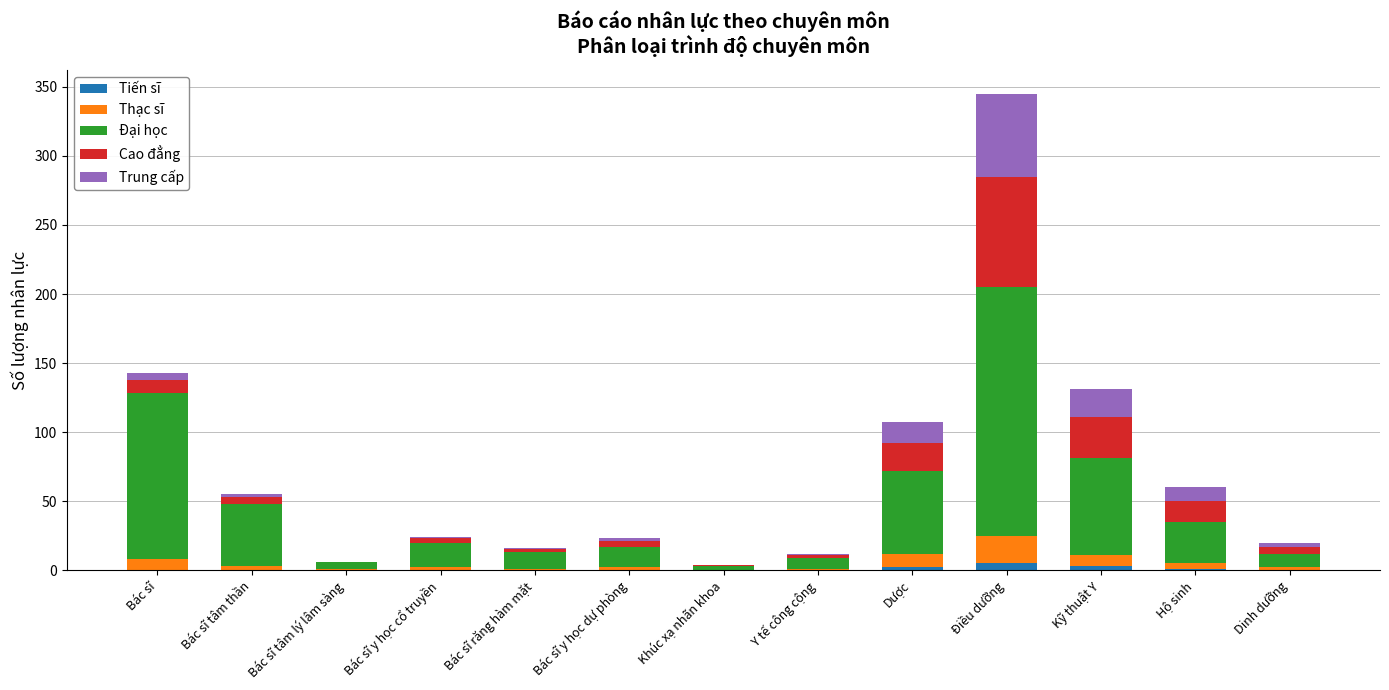

The Tiến sĩ series shows 0 at Bác sĩ tâm lý lâm sàng. True or false?

True